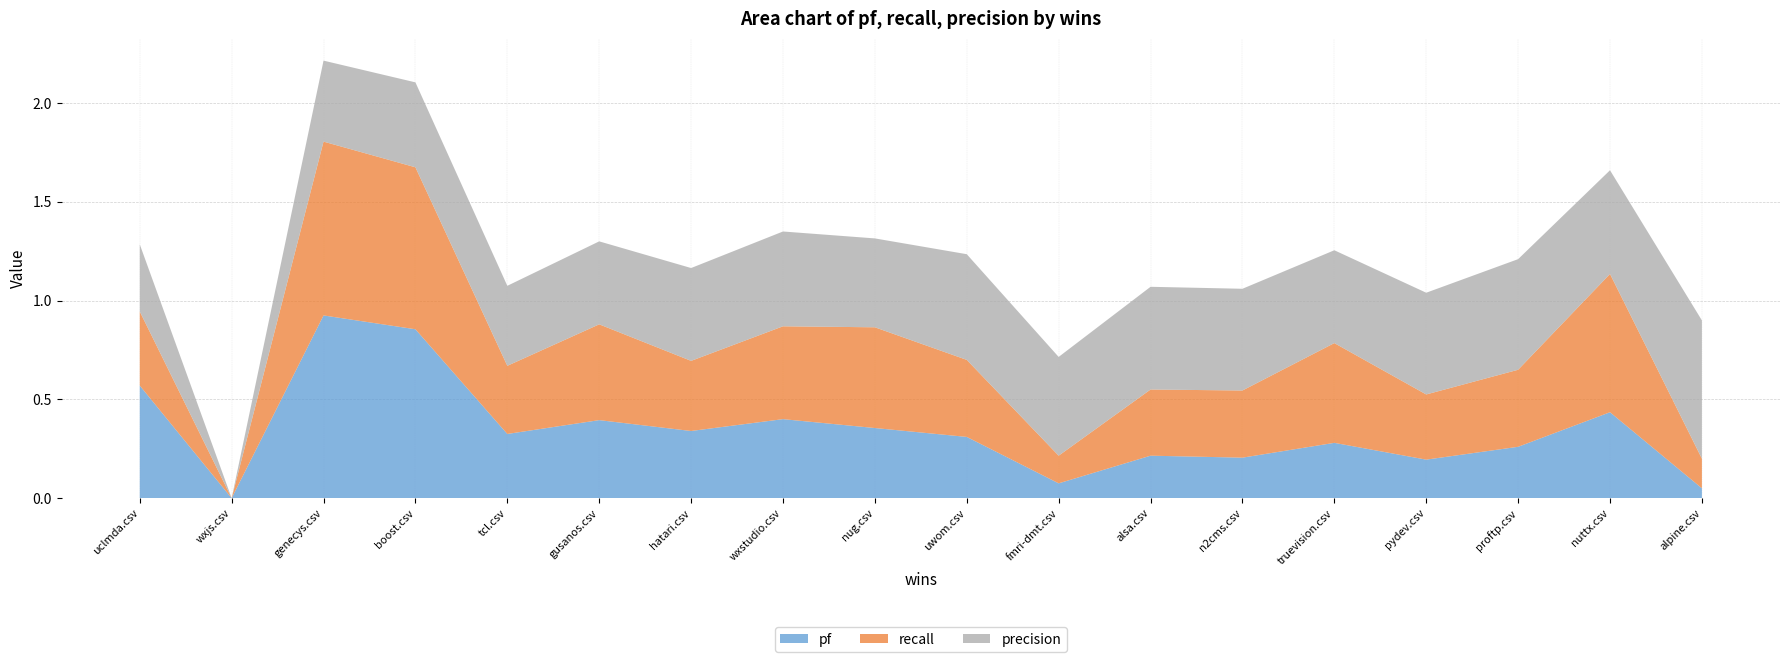

Between which two adjacent categories do recall and precision first intersect?

boost.csv and tcl.csv